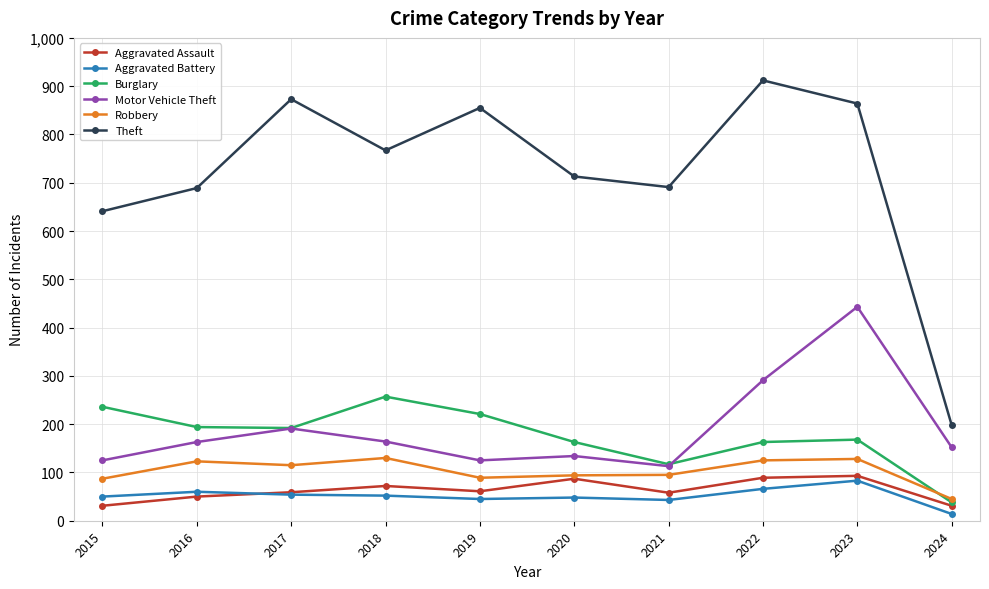

Where is the first local minimum for Theft?

2018